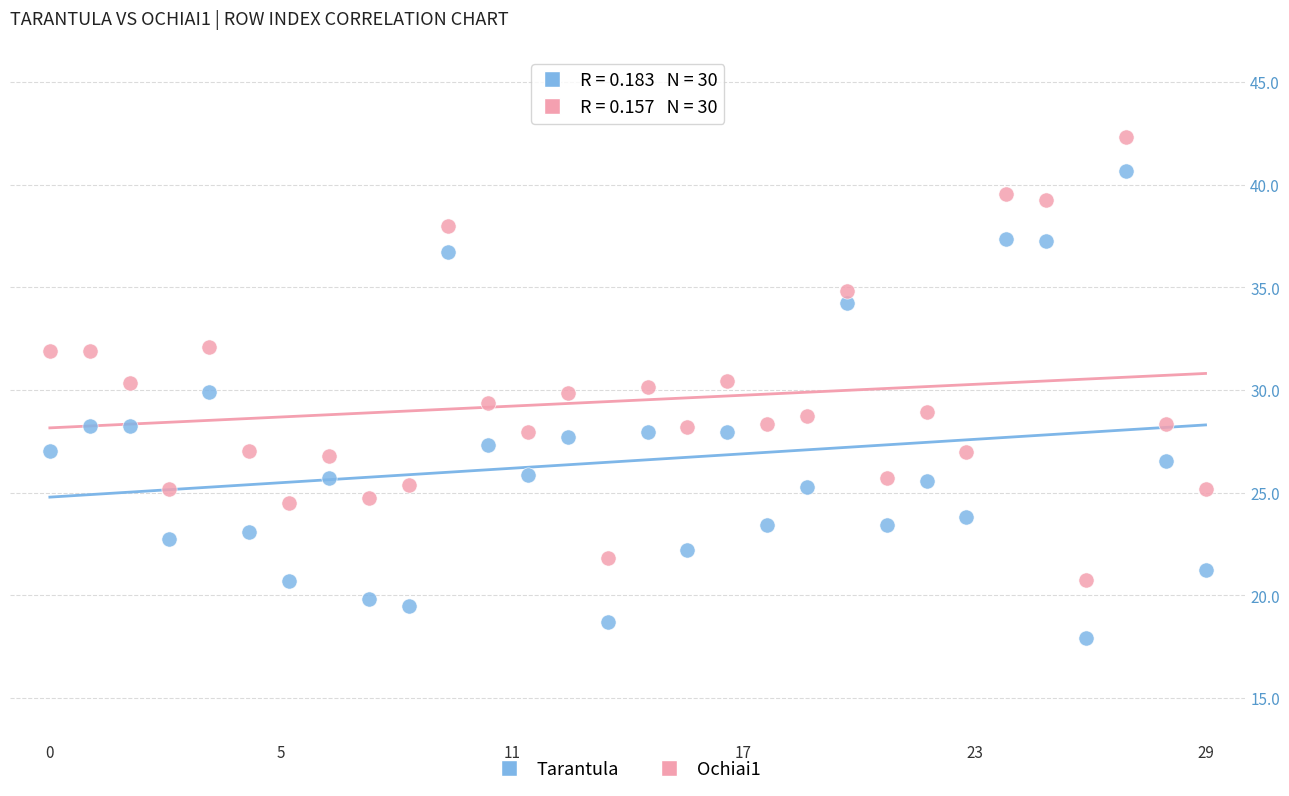

Which series has the largest Y range (max minus min)?

Tarantula